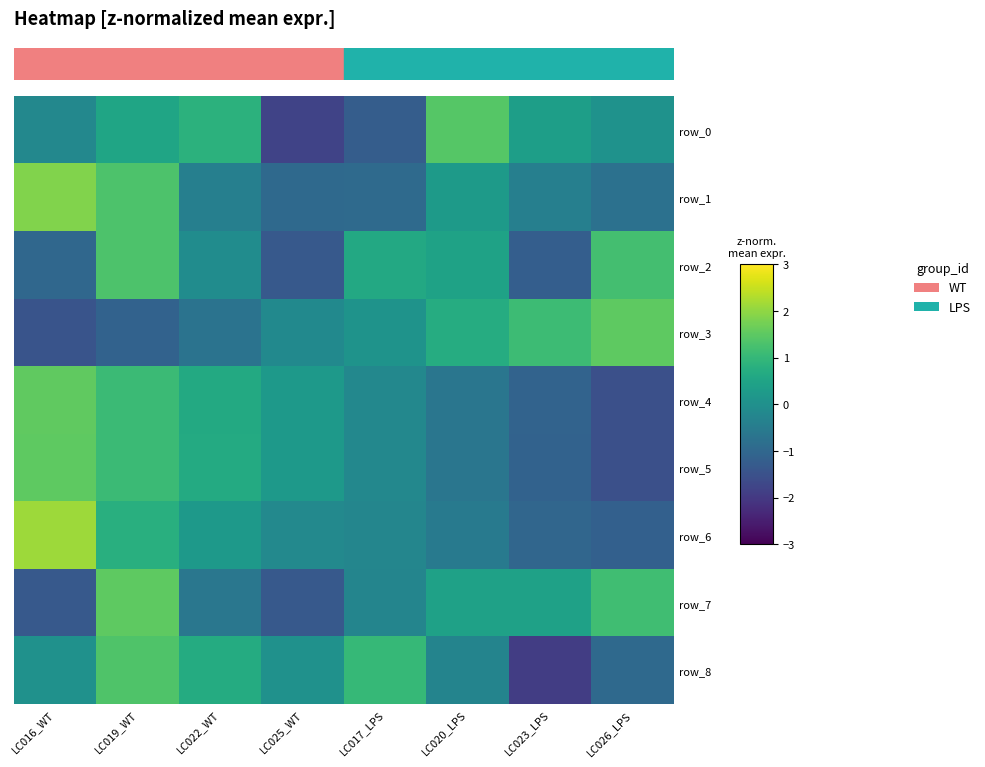

Reading left to right, extract all data points from this chart.

row_0: LC016_WT=-0.2	LC019_WT=0.5	LC022_WT=0.9	LC025_WT=-1.8	LC017_LPS=-1.2	LC020_LPS=1.4	LC023_LPS=0.4	LC026_LPS=0.1
row_1: LC016_WT=1.9	LC019_WT=1.3	LC022_WT=-0.4	LC025_WT=-1.0	LC017_LPS=-0.9	LC020_LPS=0.3	LC023_LPS=-0.4	LC026_LPS=-0.8
row_2: LC016_WT=-1.0	LC019_WT=1.3	LC022_WT=-0.1	LC025_WT=-1.3	LC017_LPS=0.6	LC020_LPS=0.5	LC023_LPS=-1.2	LC026_LPS=1.2
row_3: LC016_WT=-1.4	LC019_WT=-1.1	LC022_WT=-0.7	LC025_WT=-0.2	LC017_LPS=0.1	LC020_LPS=0.7	LC023_LPS=1.1	LC026_LPS=1.5
row_4: LC016_WT=1.5	LC019_WT=1.1	LC022_WT=0.7	LC025_WT=0.2	LC017_LPS=-0.2	LC020_LPS=-0.6	LC023_LPS=-1.1	LC026_LPS=-1.5
row_5: LC016_WT=1.5	LC019_WT=1.1	LC022_WT=0.7	LC025_WT=0.2	LC017_LPS=-0.2	LC020_LPS=-0.6	LC023_LPS=-1.1	LC026_LPS=-1.5
row_6: LC016_WT=2.1	LC019_WT=0.8	LC022_WT=0.2	LC025_WT=-0.2	LC017_LPS=-0.3	LC020_LPS=-0.5	LC023_LPS=-1.0	LC026_LPS=-1.2
row_7: LC016_WT=-1.3	LC019_WT=1.5	LC022_WT=-0.6	LC025_WT=-1.3	LC017_LPS=-0.3	LC020_LPS=0.4	LC023_LPS=0.4	LC026_LPS=1.2
row_8: LC016_WT=0.0	LC019_WT=1.3	LC022_WT=0.7	LC025_WT=0.0	LC017_LPS=1.0	LC020_LPS=-0.3	LC023_LPS=-1.9	LC026_LPS=-0.9